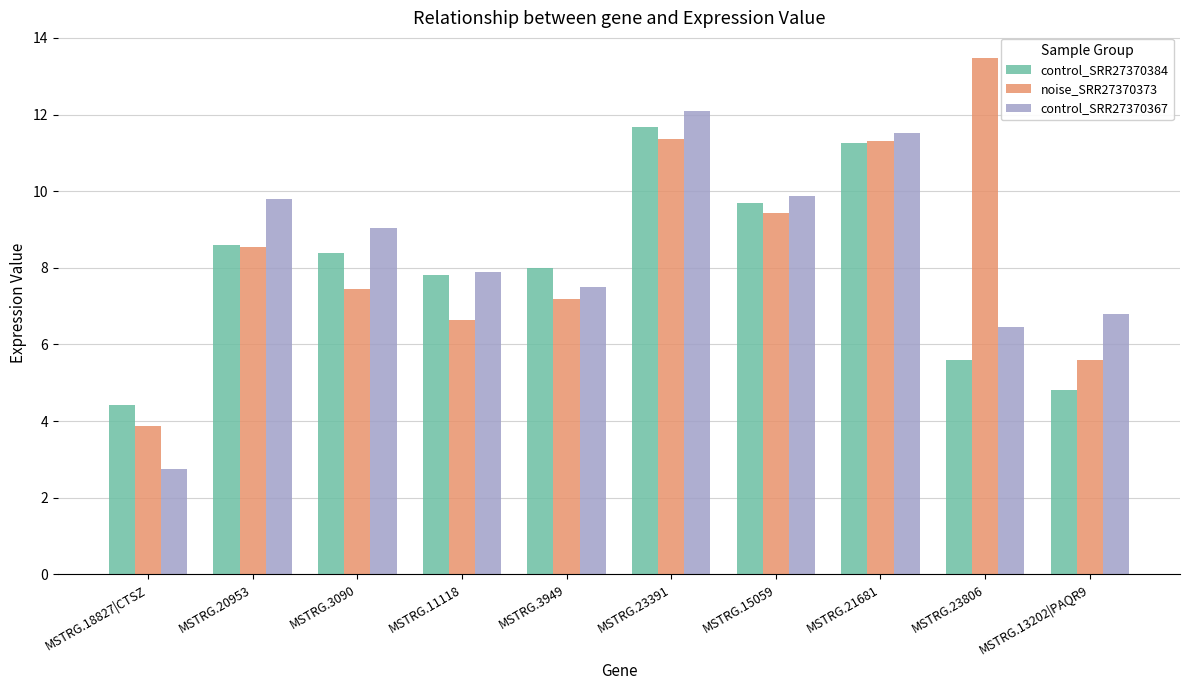

Which series has the largest range (max minus min)?

noise_SRR27370373